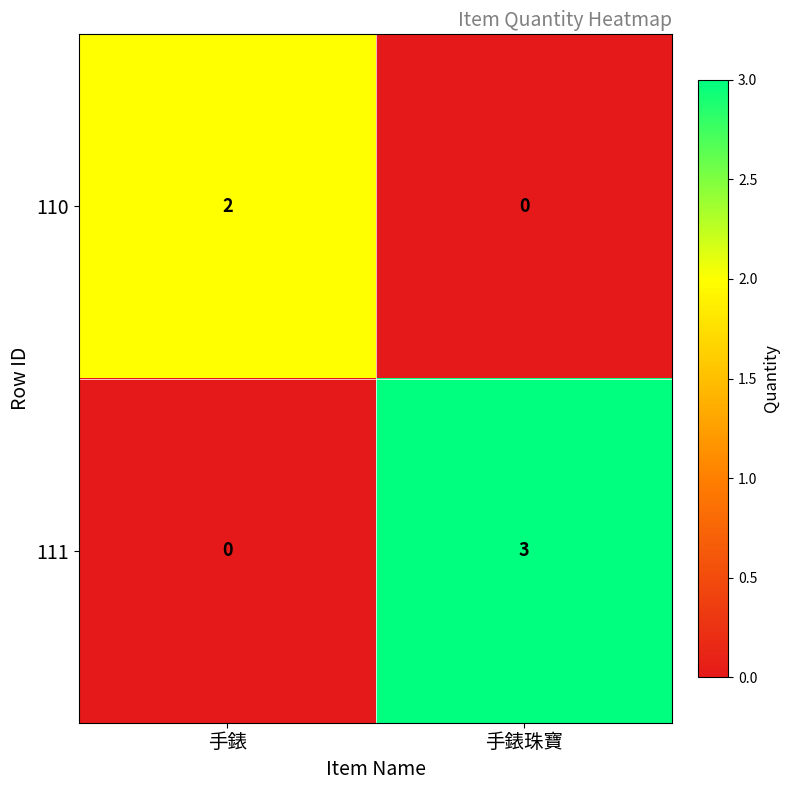

The value of 111 at 手錶 is 1. True or false?

False